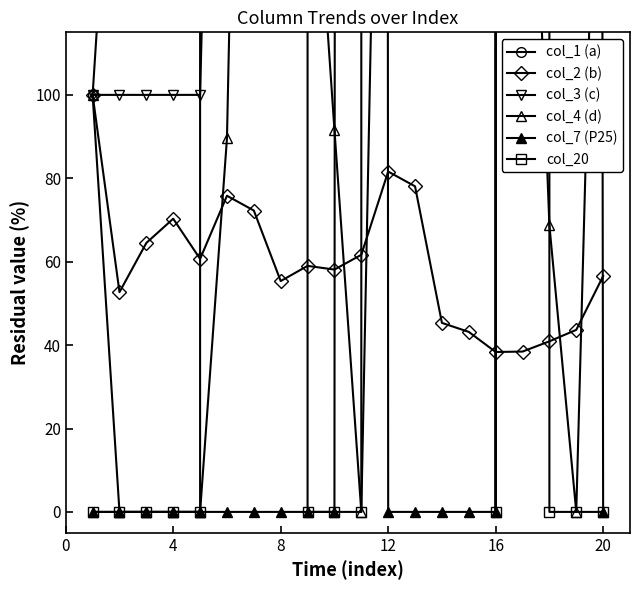

Is it true that col_2 (b) equals 78.7 at 20?

False